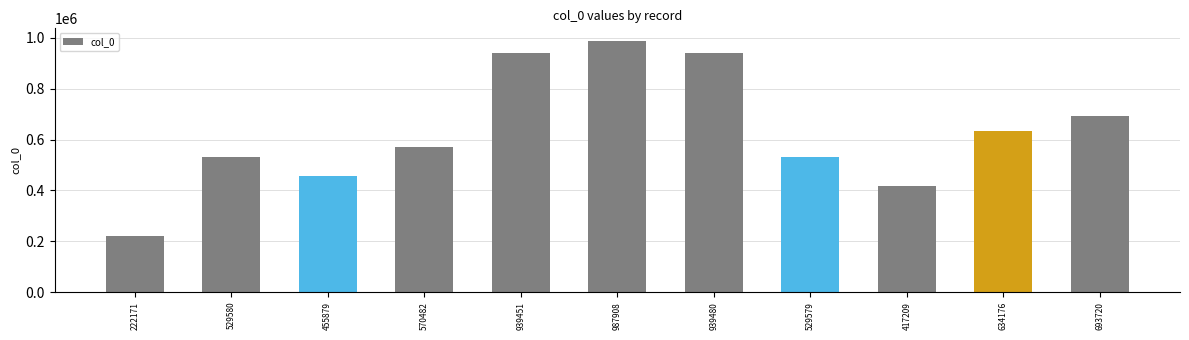

What is the ratio of the value at 693720 to the value at 529579?

1.3